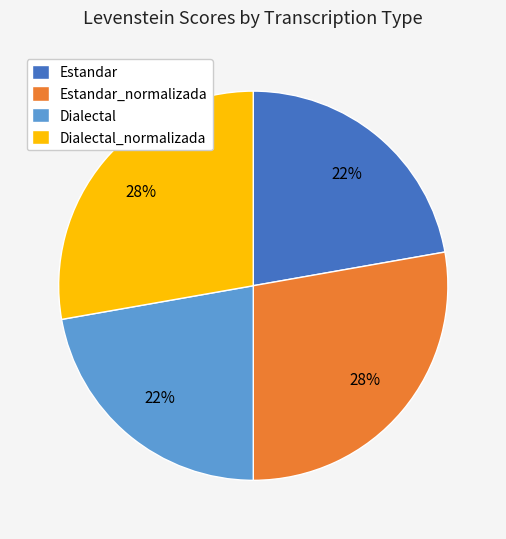

Does Dialectal_normalizada represent more than half of the total?

No